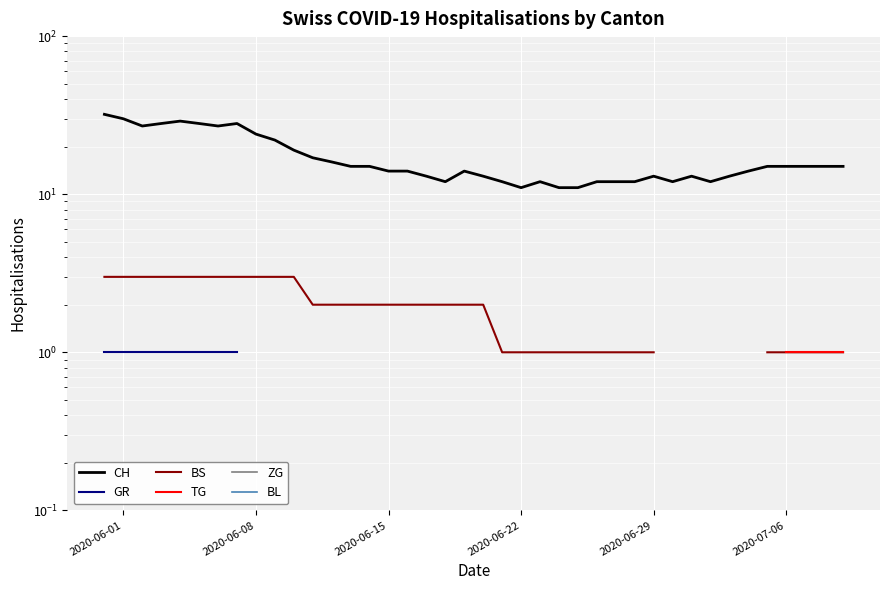

What is the value of the CH point at the 27th from the left?

12.0